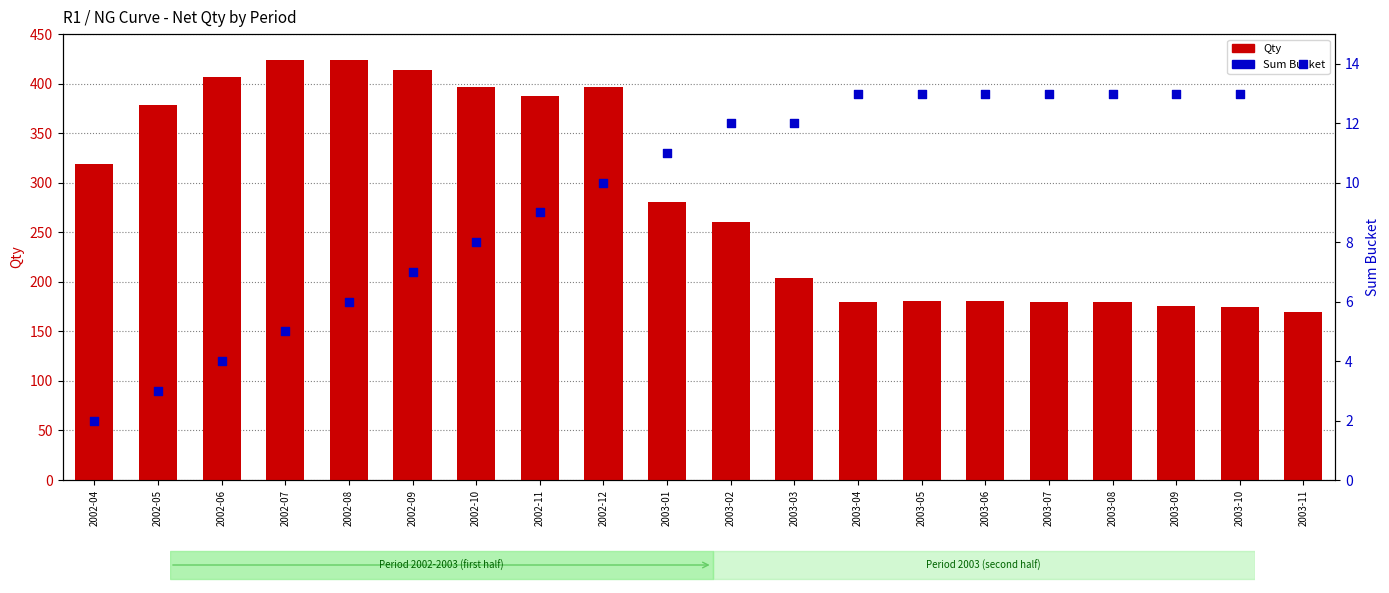

Is the value of Qty at 2003-09 greater than the value of Sum Bucket at 2003-07?

Yes